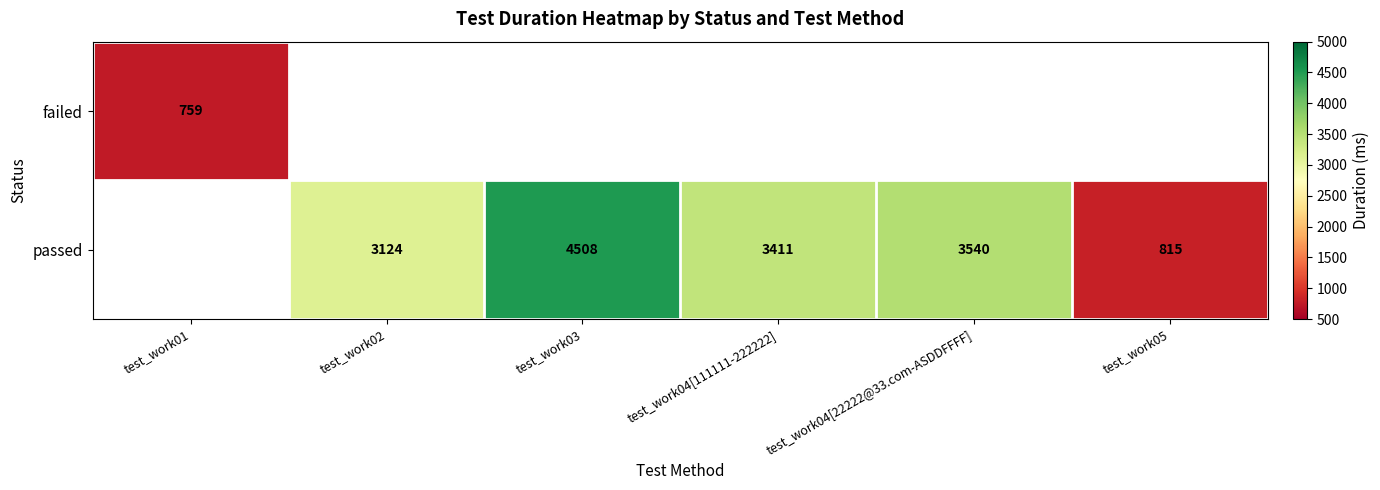

The value of passed at test_work04[22222@33.com-ASDDFFFF] is 3540. True or false?

True